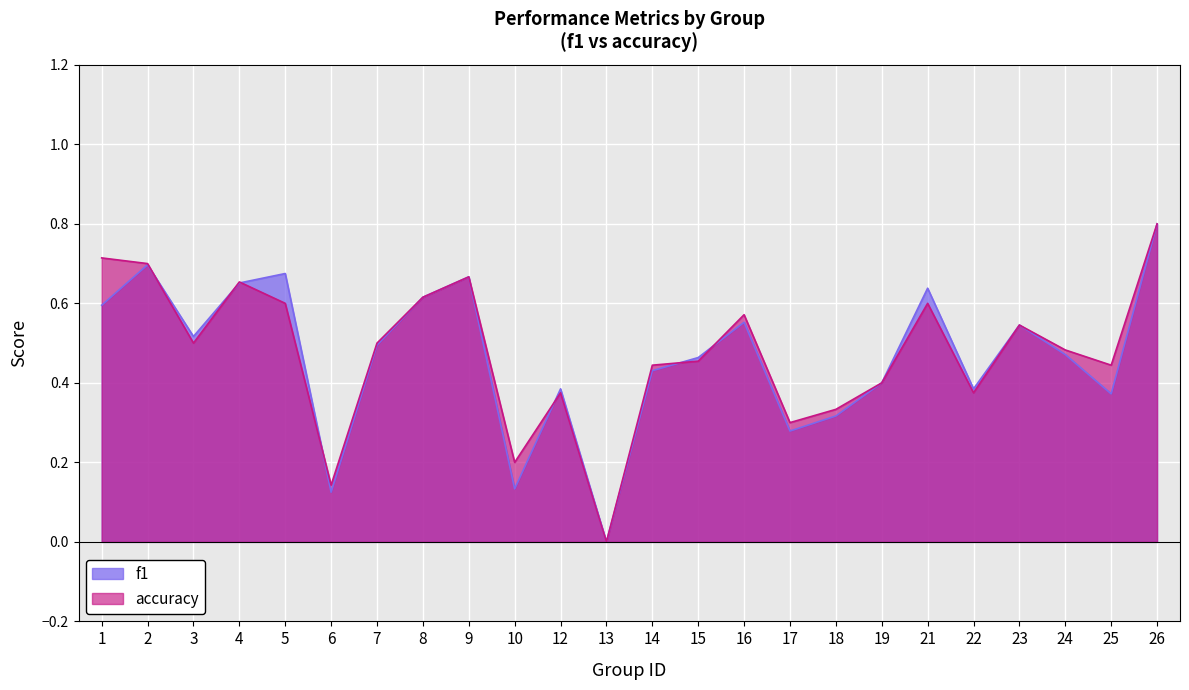

What is the difference between the f1 values at 13 and 14?

0.4